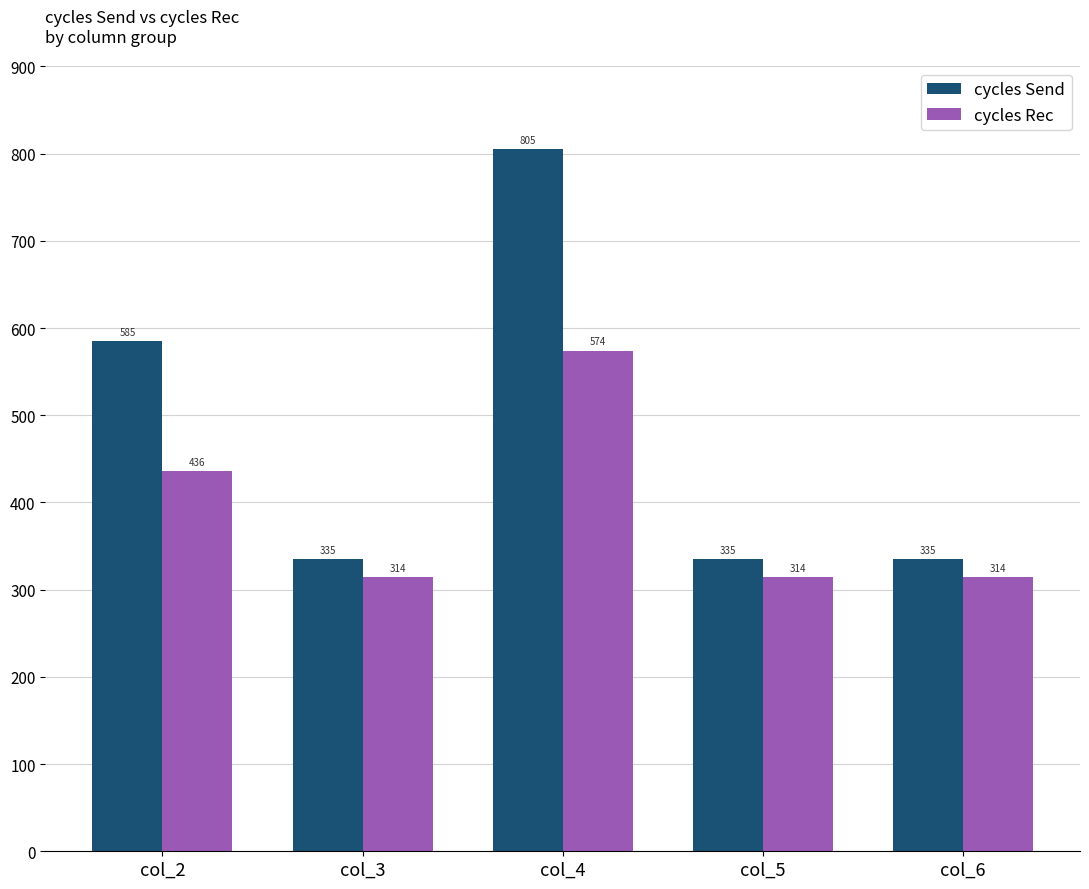

Which series has the widest spread of values?

cycles Send